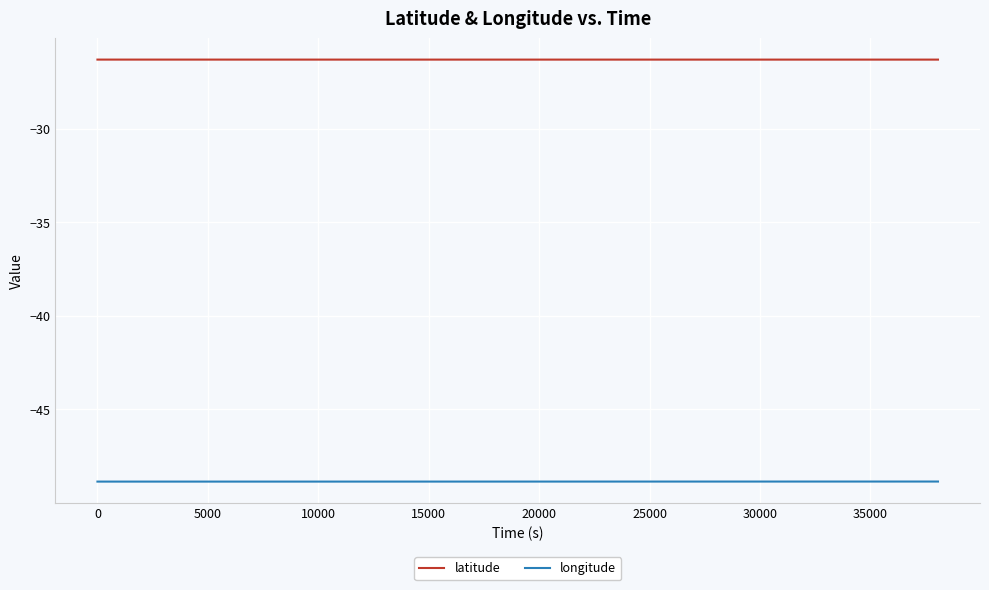

True or false: latitude and longitude cross at least once.

False